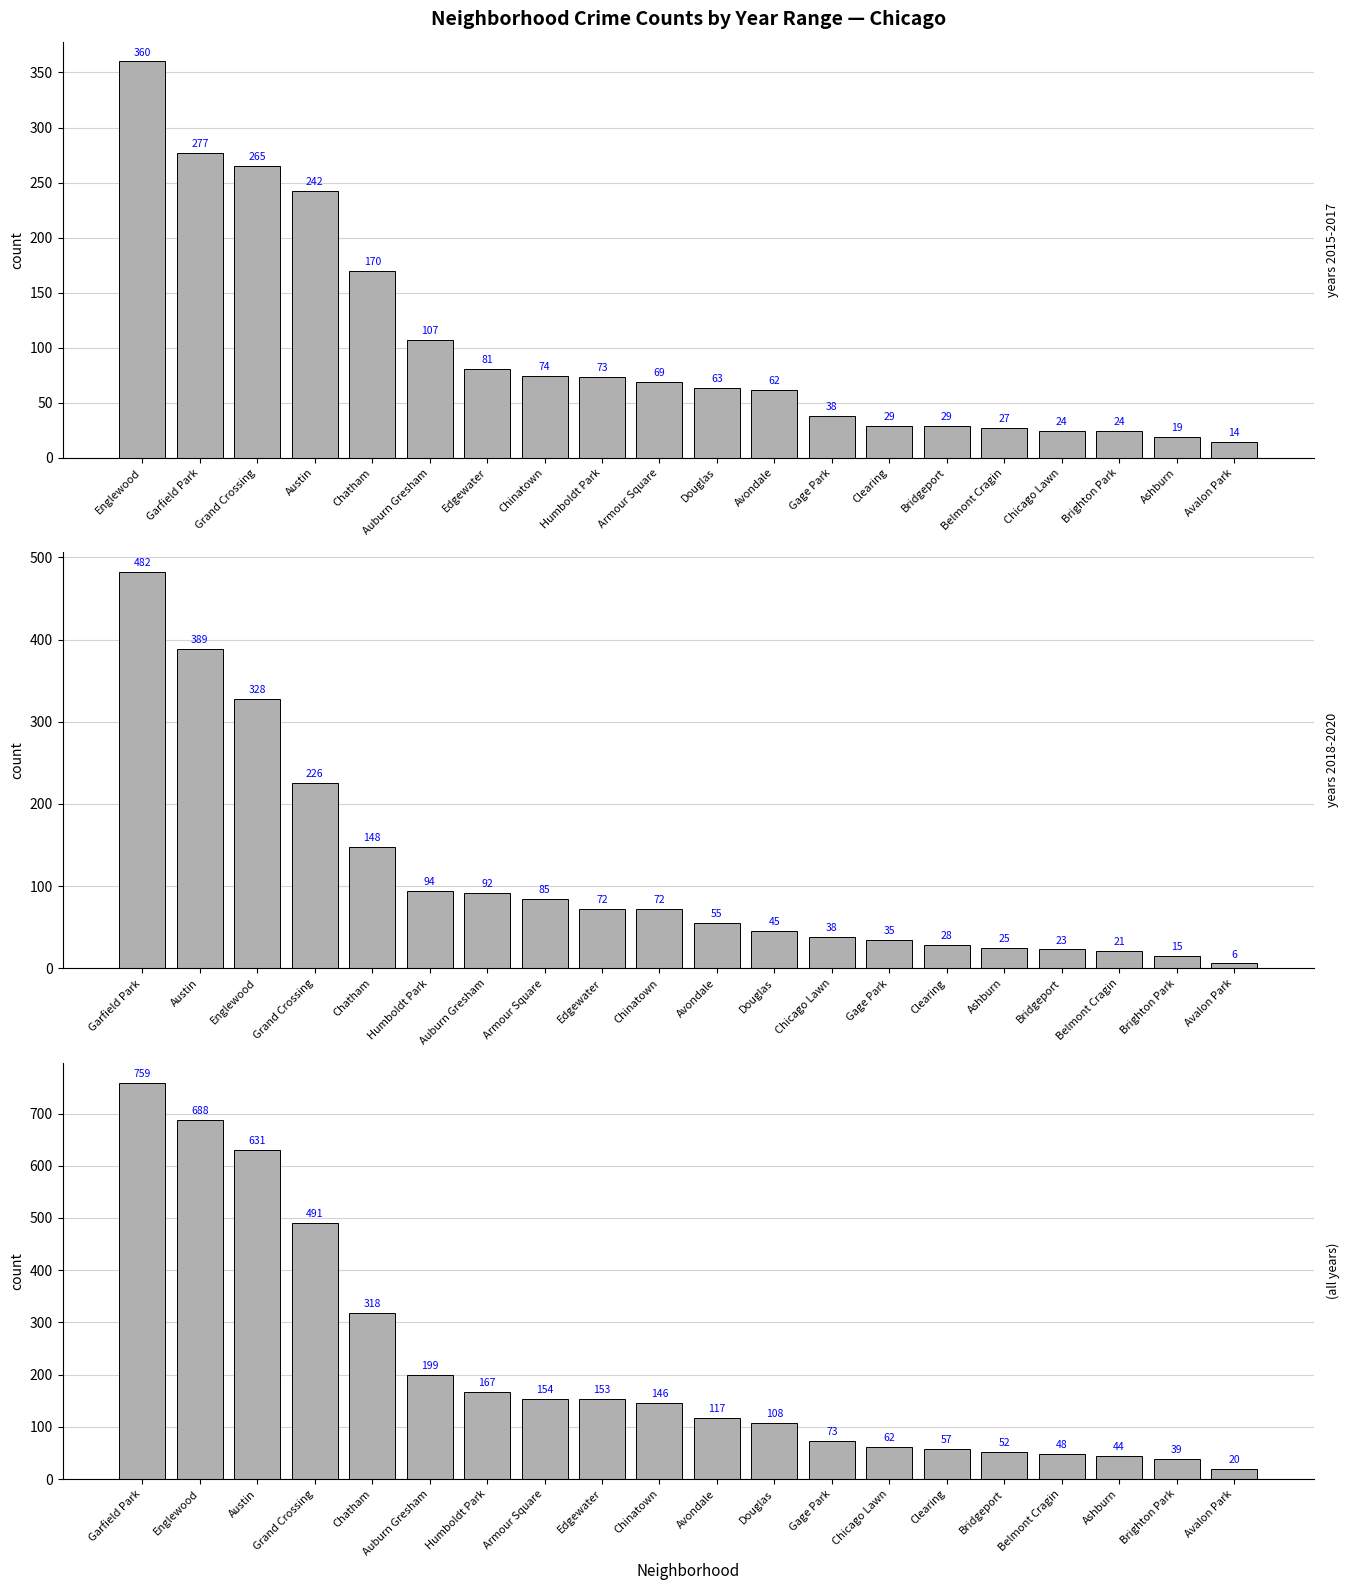

What is the minimum value shown in the chart?

6